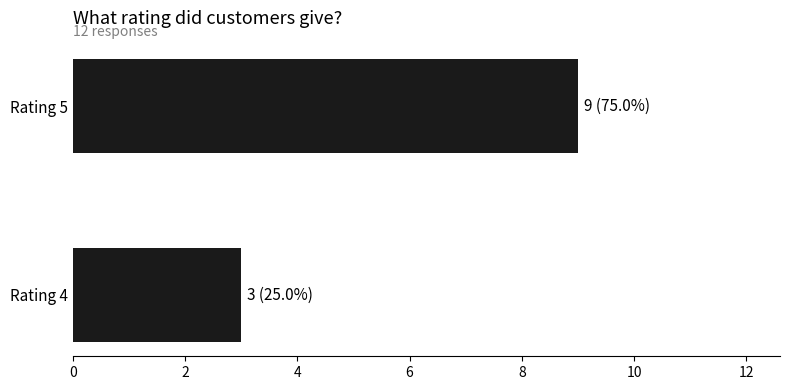

Reading bottom to top, extract all data points from this chart.

Rating 4=3	Rating 5=9